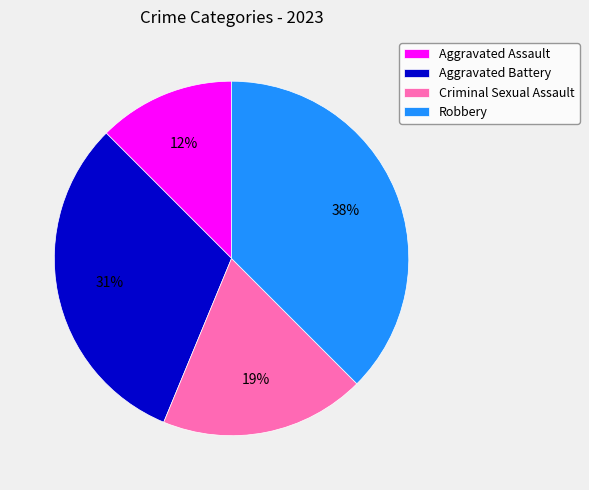

The Robbery slice represents 38% of the pie. True or false?

True